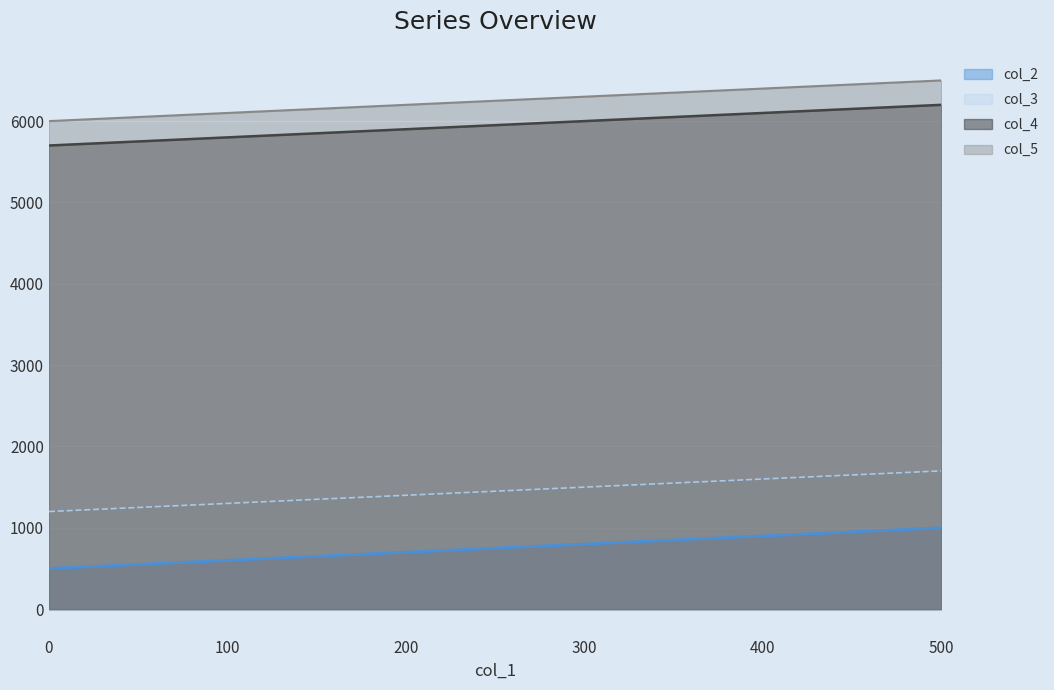

Reading left to right, transcribe all the data shown in this chart.

col_2: 500	600	700	800	900	1000
col_3: 1200	1300	1400	1500	1600	1700
col_4: 5700	5800	5900	6000	6100	6200
col_5: 6000	6100	6200	6300	6400	6500